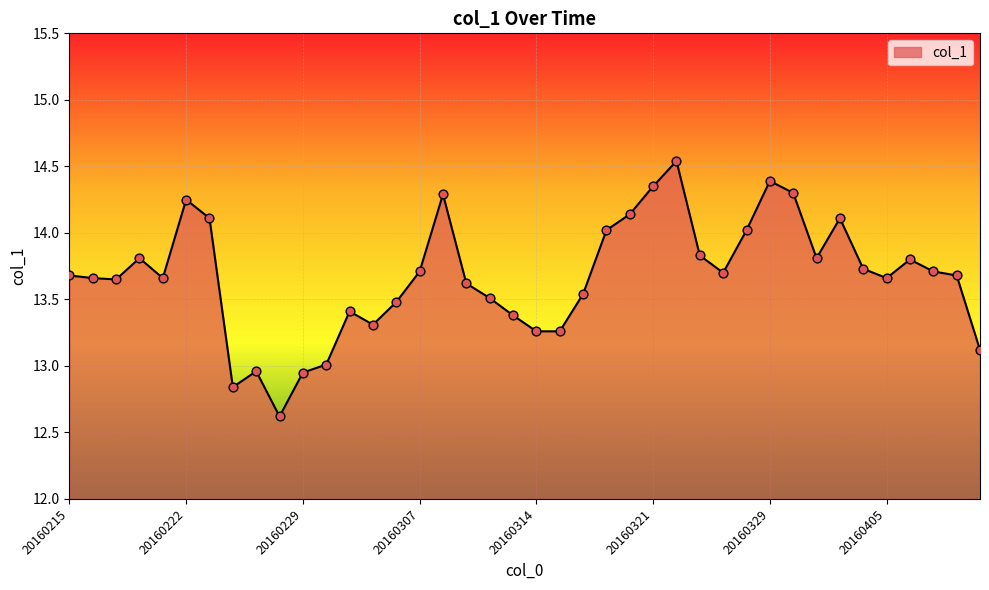

What is the smallest value displayed?

12.6